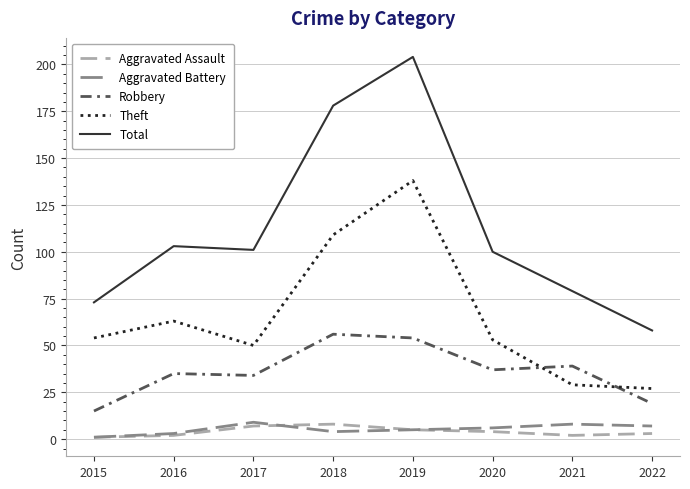

Reading left to right, what are all the values shown in this chart?

Aggravated Assault: 1	2	7	8	5	4	2	3
Aggravated Battery: 1	3	9	4	5	6	8	7
Robbery: 15	35	34	56	54	37	39	19
Theft: 54	63	50	109	138	53	29	27
Total: 73	103	101	178	204	100	79	58